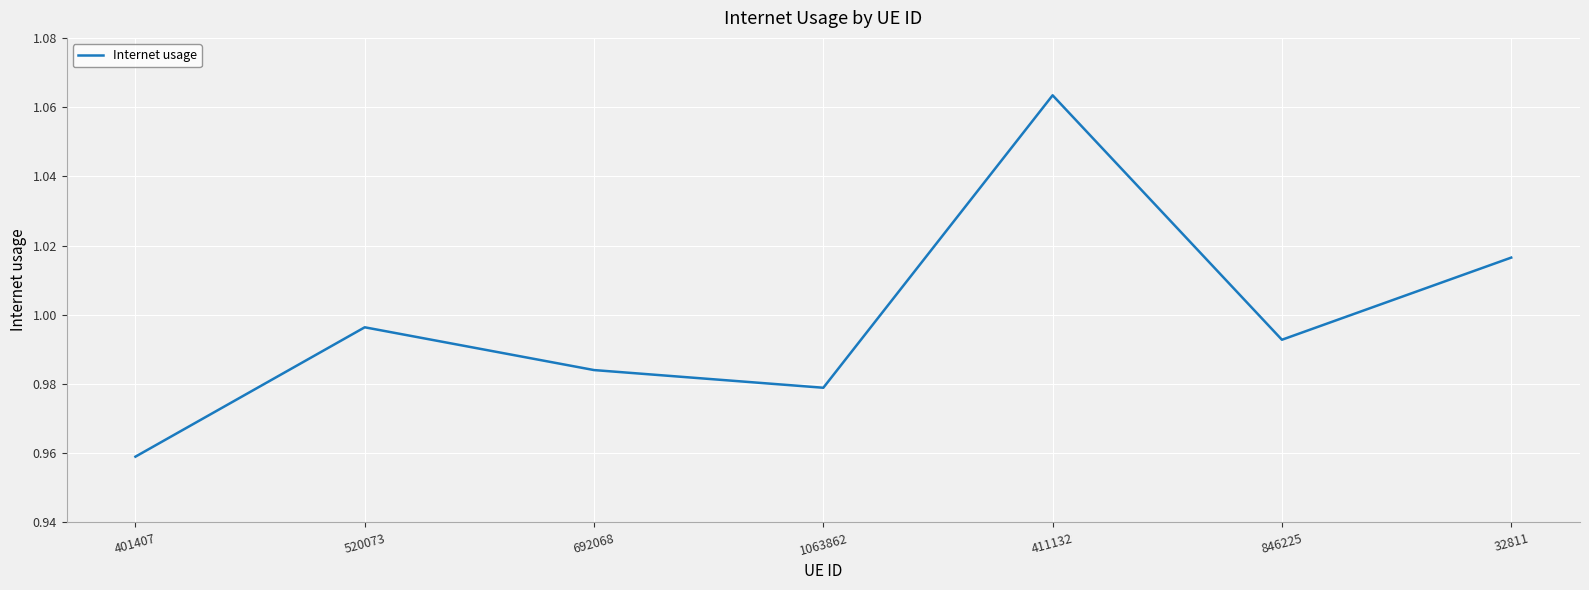

At which category does the data reach its first local valley?

1063862